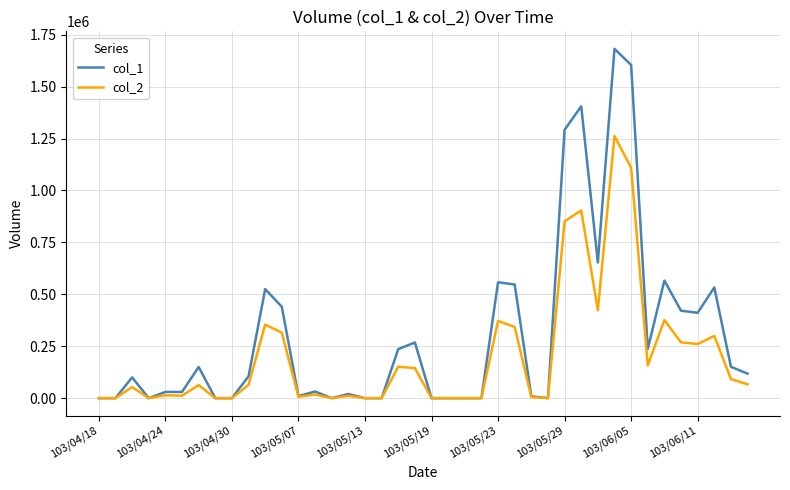

What is the average value of the col_1 series?

303325